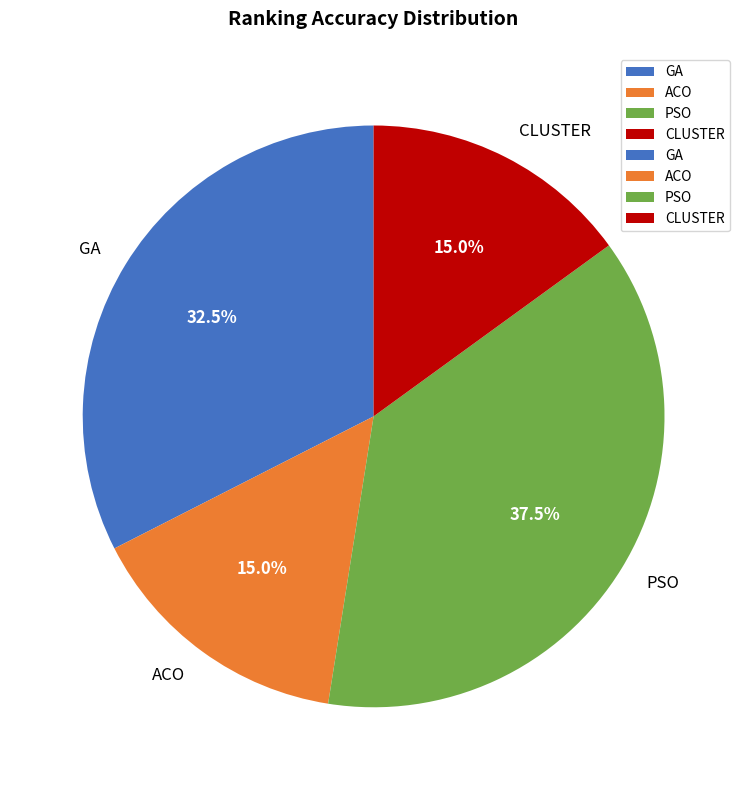

Does PSO account for over 50% of the chart?

No